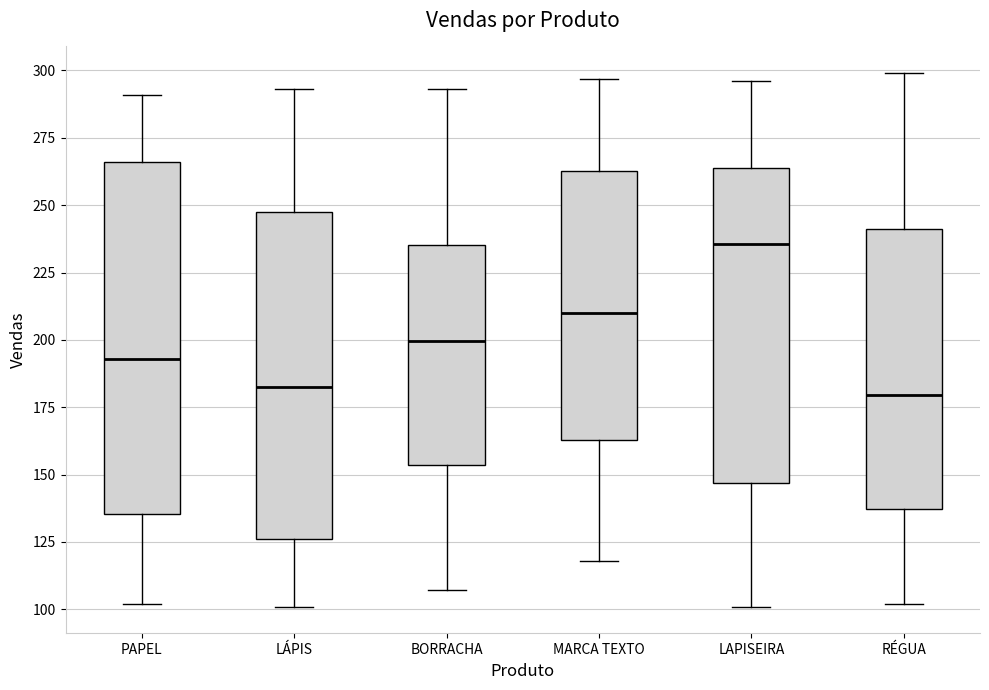

Which box's median line is the highest?

LAPISEIRA